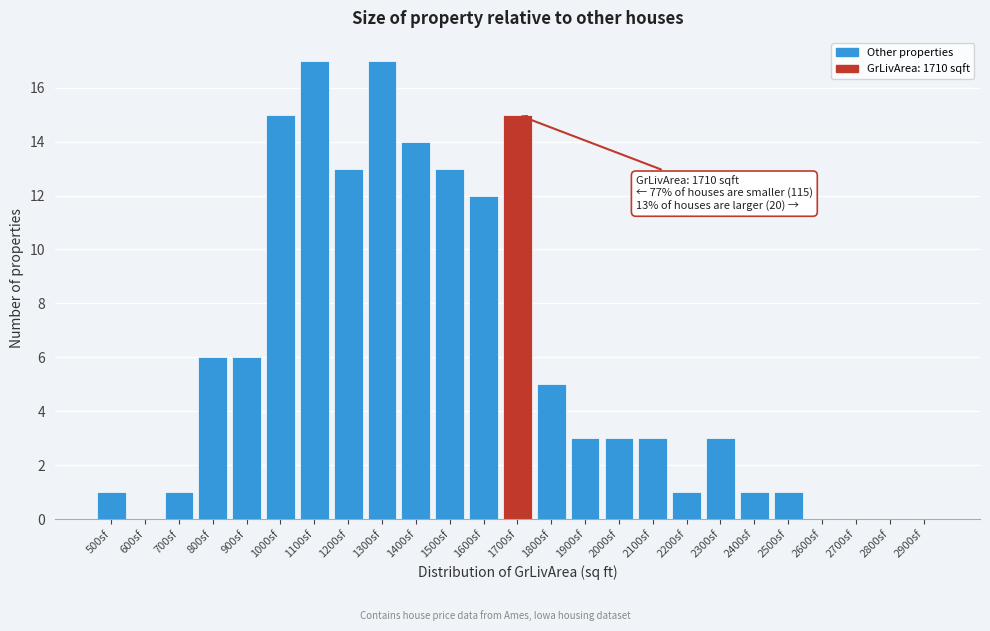

Reading right to left, what are all the values shown in this chart?

2900sf=0	2800sf=0	2700sf=0	2600sf=0	2500sf=1	2400sf=1	2300sf=3	2200sf=1	2100sf=3	2000sf=3	1900sf=3	1800sf=5	1700sf=15	1600sf=12	1500sf=13	1400sf=14	1300sf=17	1200sf=13	1100sf=17	1000sf=15	900sf=6	800sf=6	700sf=1	600sf=0	500sf=1